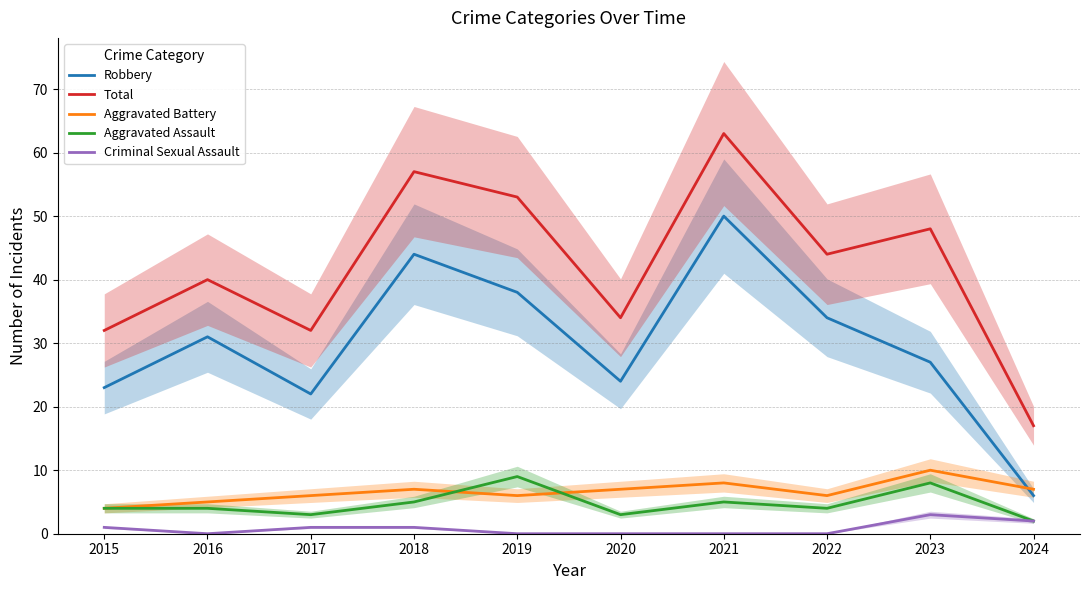

At which category is the sum across all series the highest?

2021